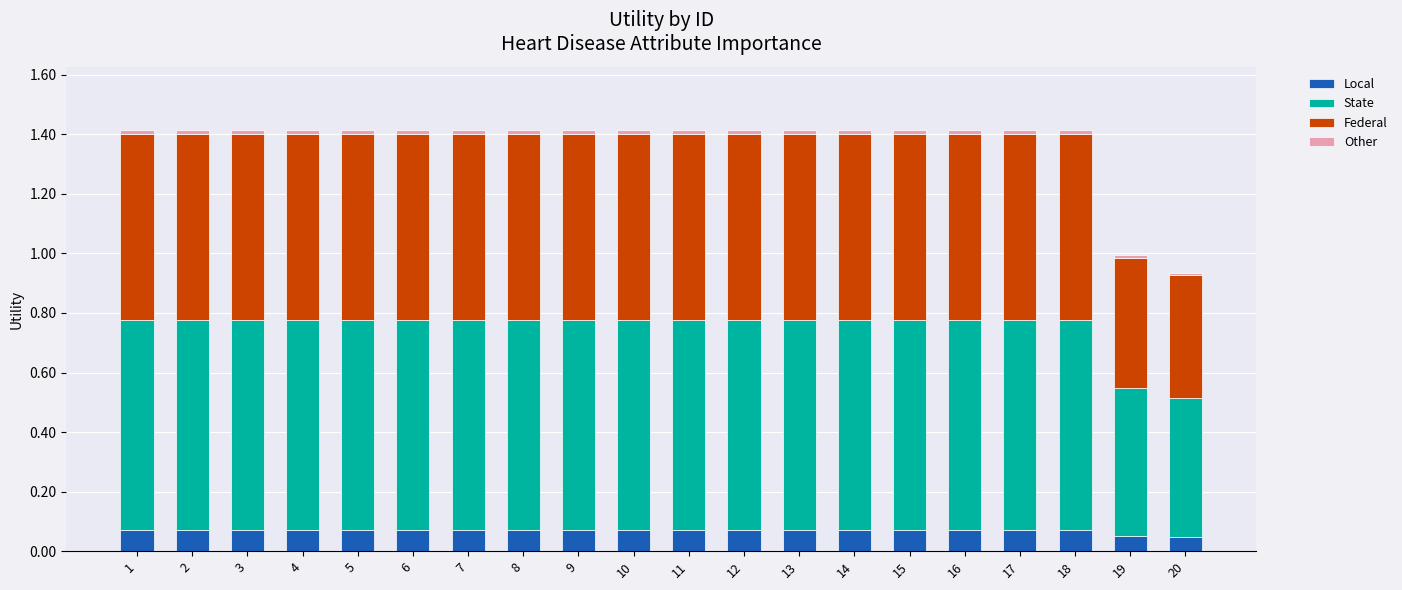

The Federal series shows 0.6 at 11. True or false?

True